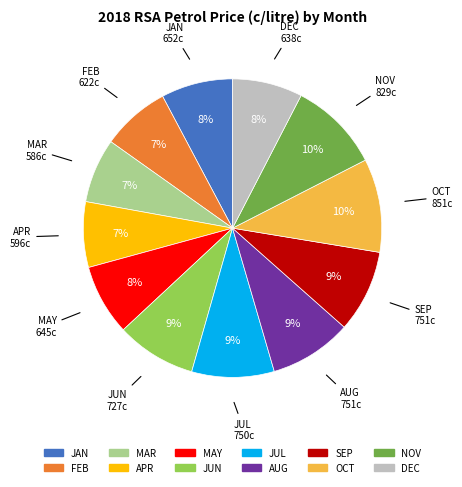

To the nearest percent, what portion does FEB represent?

7%